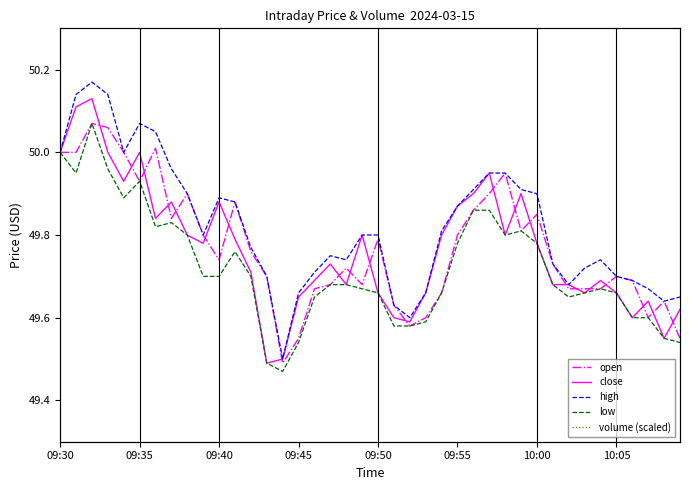

What are all the series names shown in the legend?

open, close, high, low, volume (scaled)